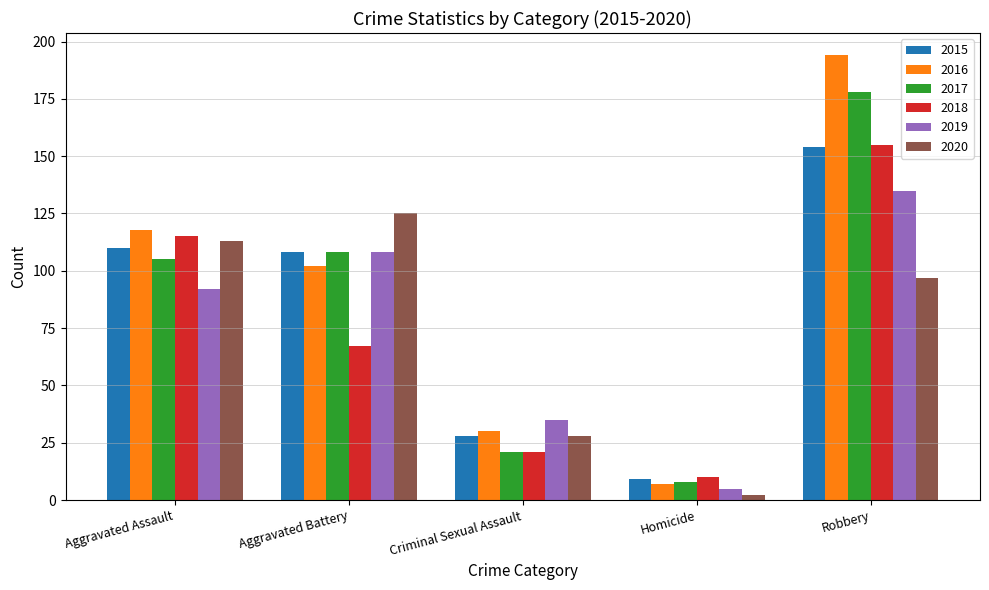

Which series has the largest total across all categories?

2016